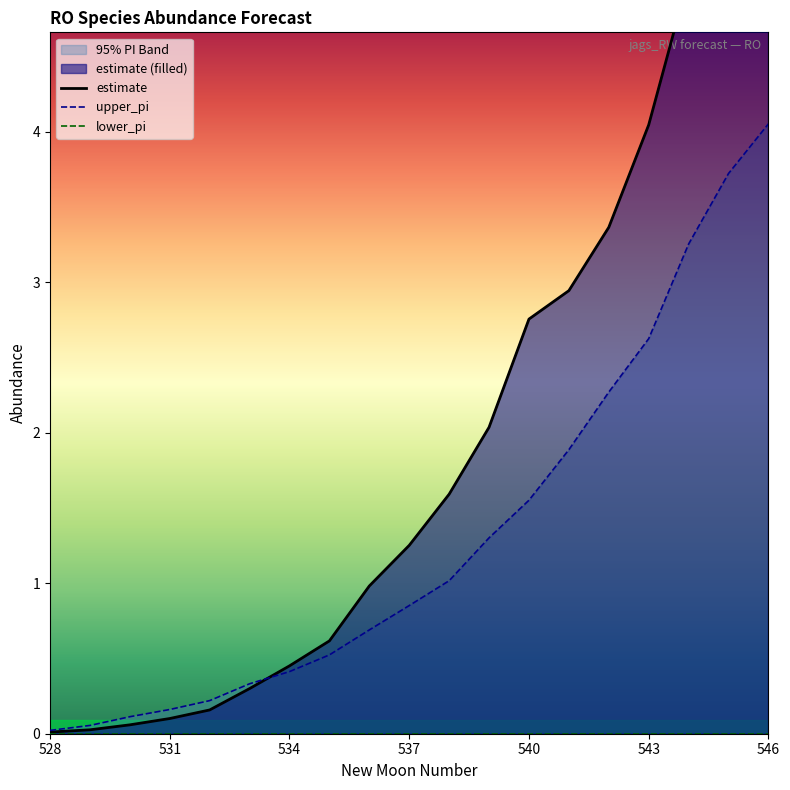

At which category does the chart reach its peak across all series?

546